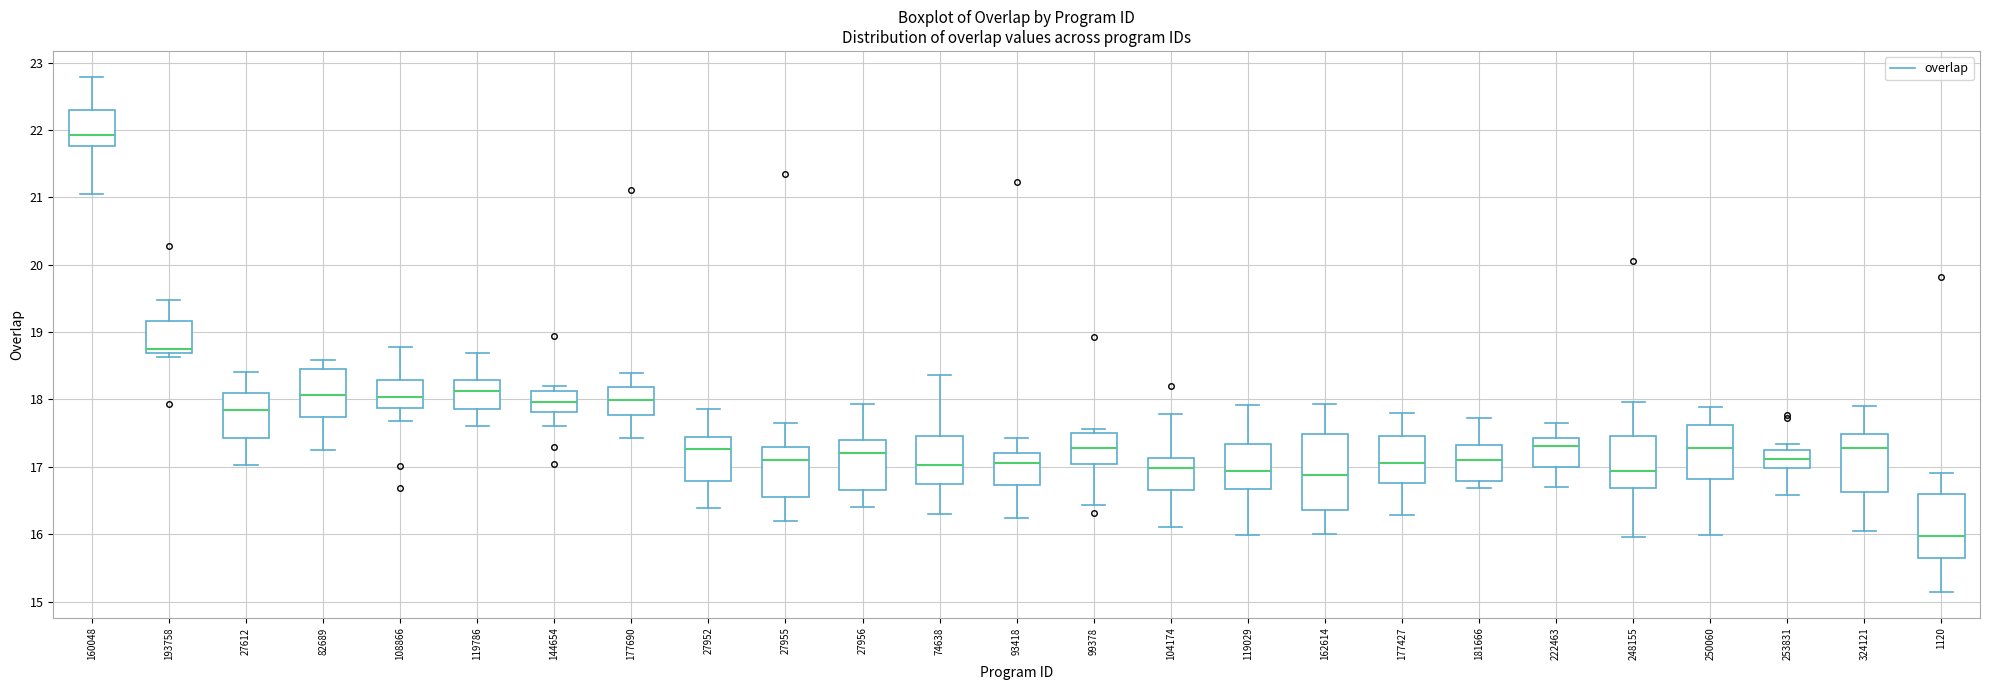

Reading left to right, transcribe this box plot: for each box, give where its median line is, the range the box spans, and where its two whiskers end, as read against the y-axis. The values are not printed on the chart, so give them approximately, as read against the axis.

160048: median 21.9, box 21.8 to 22.3, whiskers 21.0 to 22.8
193758: median 18.7 (just above the box's lower edge), box 18.7 to 19.2, whiskers 18.6 to 19.5
27612: median 17.8, box 17.4 to 18.1, whiskers 17.0 to 18.4
82689: median 18.1, box 17.7 to 18.4, whiskers 17.2 to 18.6
108866: median 18.0, box 17.9 to 18.3, whiskers 17.7 to 18.8
119786: median 18.1, box 17.9 to 18.3, whiskers 17.6 to 18.7
144654: median 18.0, box 17.8 to 18.1, whiskers 17.6 to 18.2
177690: median 18.0, box 17.8 to 18.2, whiskers 17.4 to 18.4
27952: median 17.3, box 16.8 to 17.4, whiskers 16.4 to 17.9
27955: median 17.1, box 16.6 to 17.3, whiskers 16.2 to 17.7
27956: median 17.2, box 16.7 to 17.4, whiskers 16.4 to 17.9
74638: median 17.0, box 16.7 to 17.5, whiskers 16.3 to 18.4
93418: median 17.1, box 16.7 to 17.2, whiskers 16.2 to 17.4
99378: median 17.3, box 17.0 to 17.5, whiskers 16.4 to 17.6
104174: median 17.0, box 16.7 to 17.1, whiskers 16.1 to 17.8
119029: median 16.9, box 16.7 to 17.3, whiskers 16.0 to 17.9
162614: median 16.9, box 16.4 to 17.5, whiskers 16.0 to 17.9
177427: median 17.1, box 16.8 to 17.5, whiskers 16.3 to 17.8
181666: median 17.1, box 16.8 to 17.3, whiskers 16.7 to 17.7
222463: median 17.3, box 17.0 to 17.4, whiskers 16.7 to 17.7
248155: median 16.9, box 16.7 to 17.5, whiskers 16.0 to 18.0
250060: median 17.3, box 16.8 to 17.6, whiskers 16.0 to 17.9
253831: median 17.1, box 17.0 to 17.3, whiskers 16.6 to 17.3 (just above the box's upper edge)
324121: median 17.3, box 16.6 to 17.5, whiskers 16.0 to 17.9
1120: median 16.0, box 15.6 to 16.6, whiskers 15.1 to 16.9